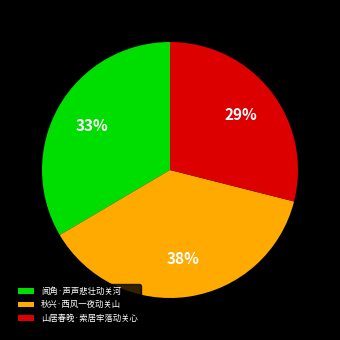

Is there a majority slice in this chart?

No